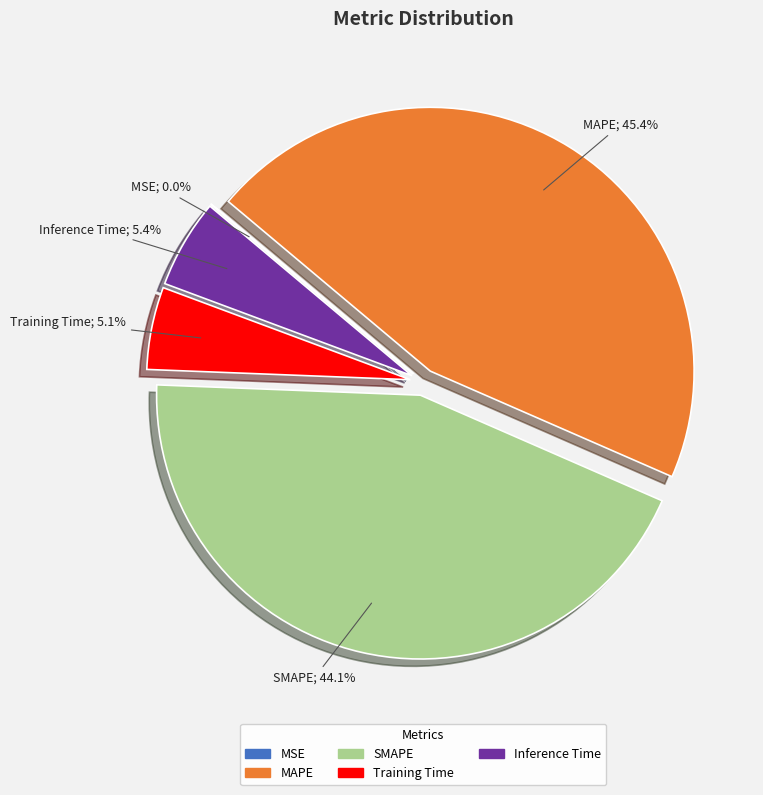

To the nearest percent, what is the difference between the largest and smallest slice percentages?

45%